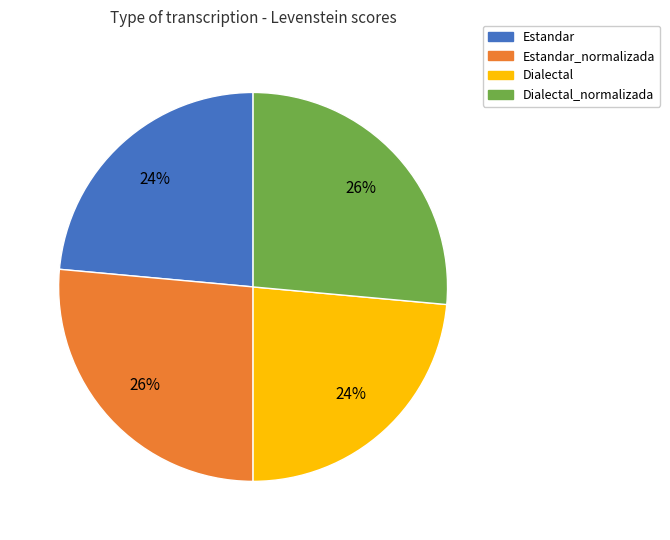

Is there a majority slice in this chart?

No